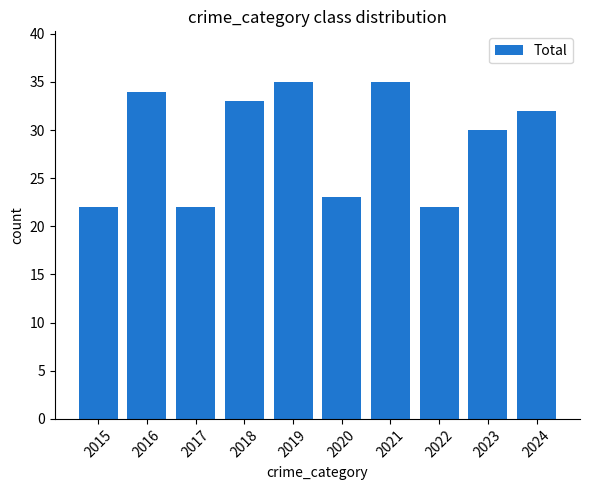

What is the average value?

29